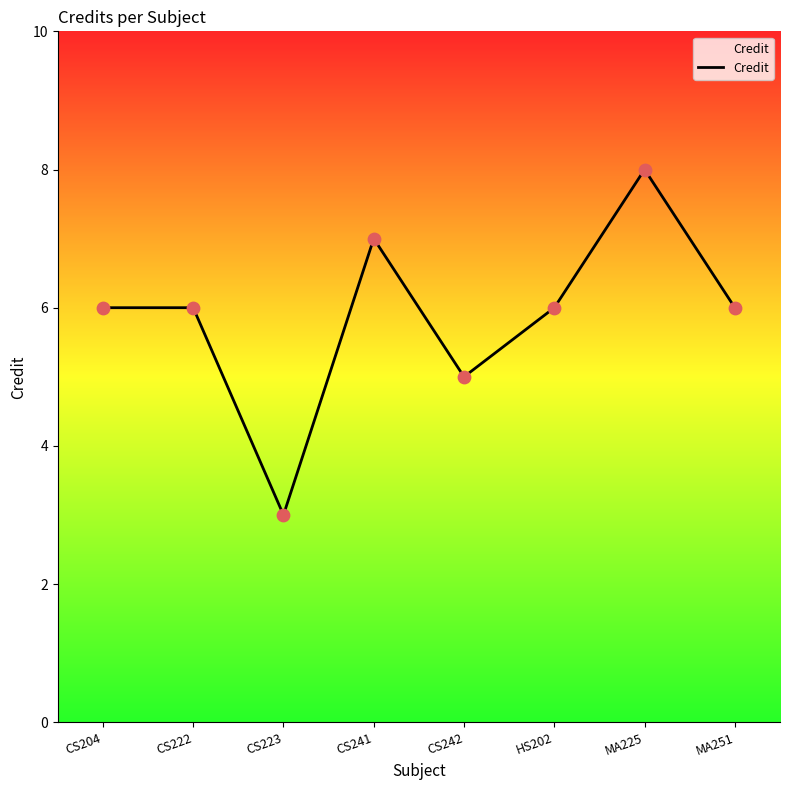

Which has a higher value, CS242 or CS204?

CS204